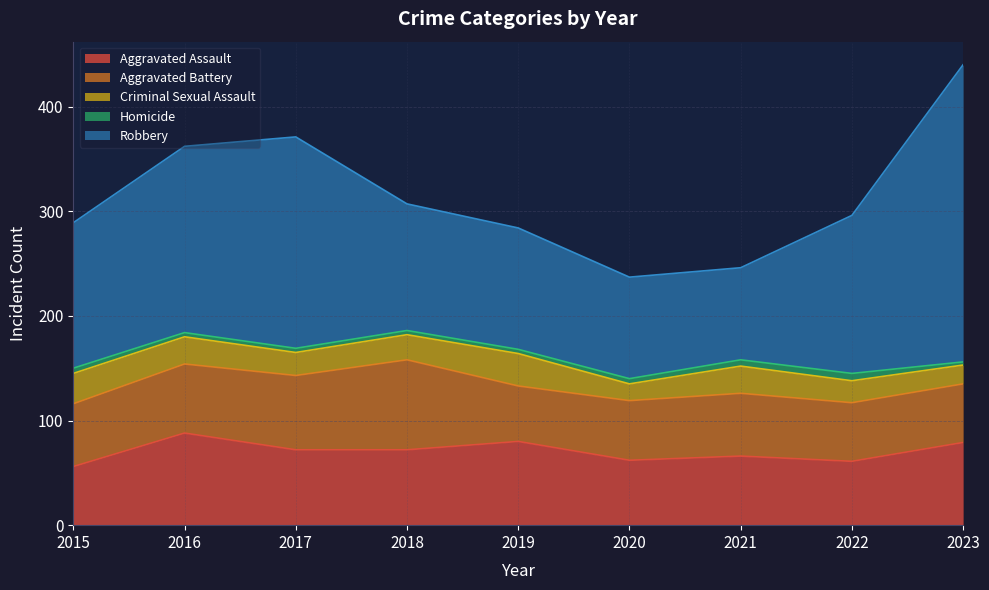

Does the chart have visible grid lines?

Yes